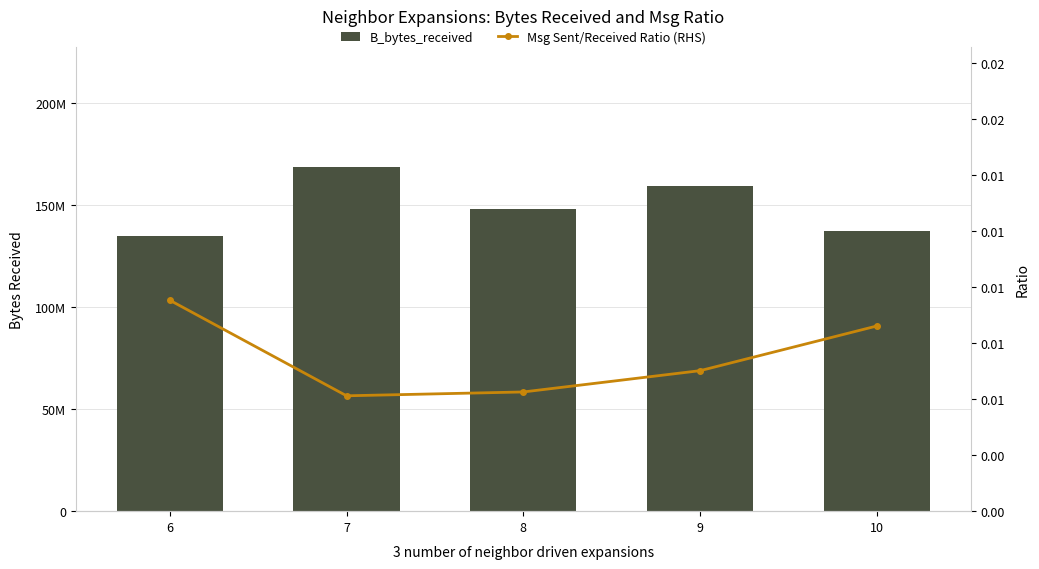

Between 6 and 9, which series saw the biggest shift?

B_bytes_received